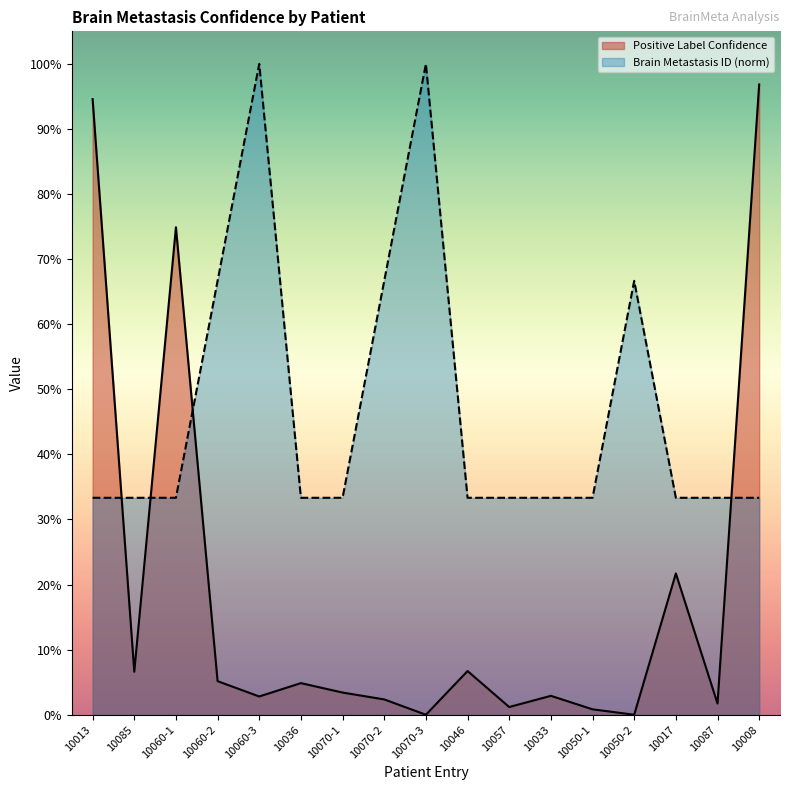

What is the sum of the Positive Label Confidence values at 10060-1 and 10070-2?

0.8